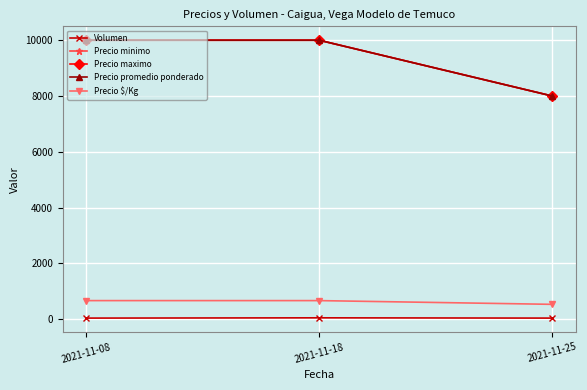

Which category has the lowest value in the Precio $/Kg series?

2021-11-25